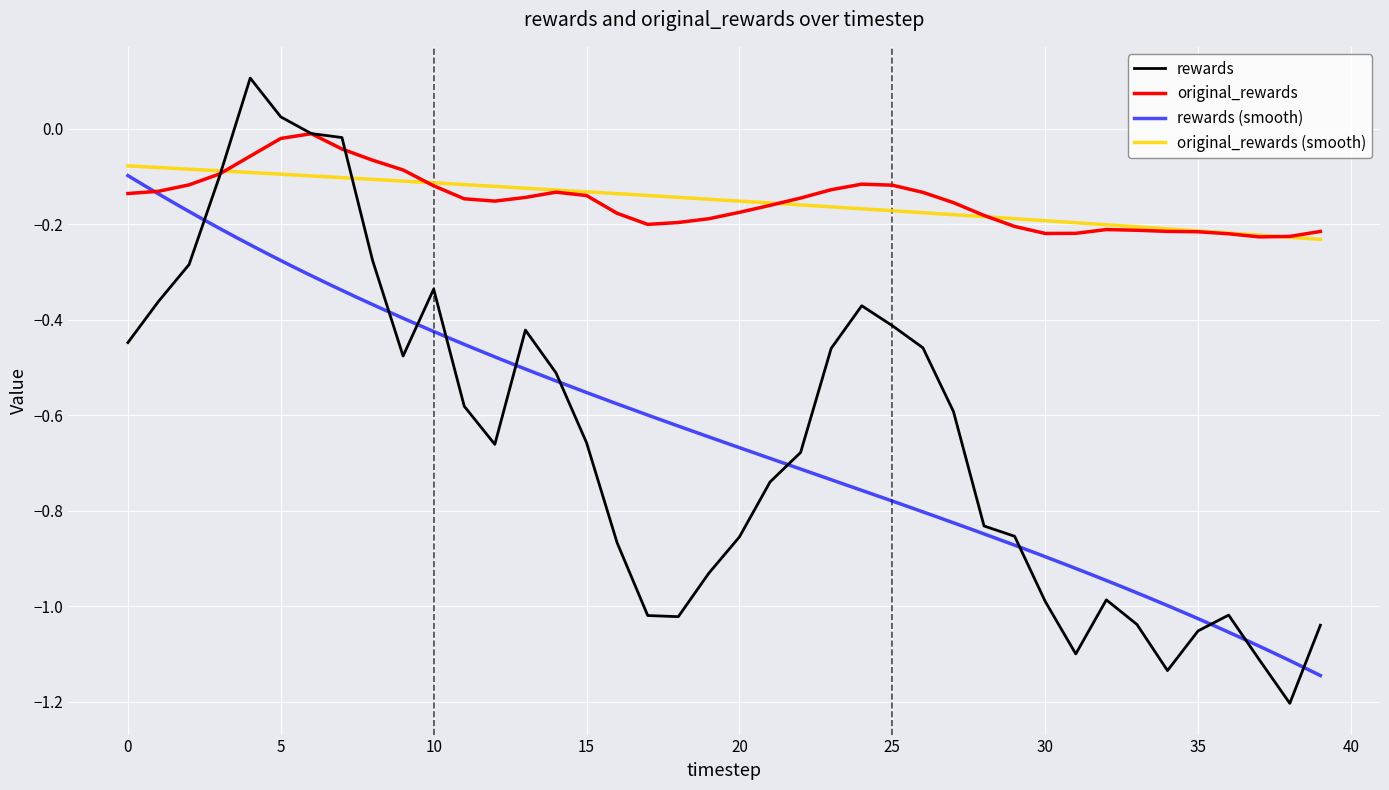

Is it true that original_rewards equals -0.1 at 29?

False